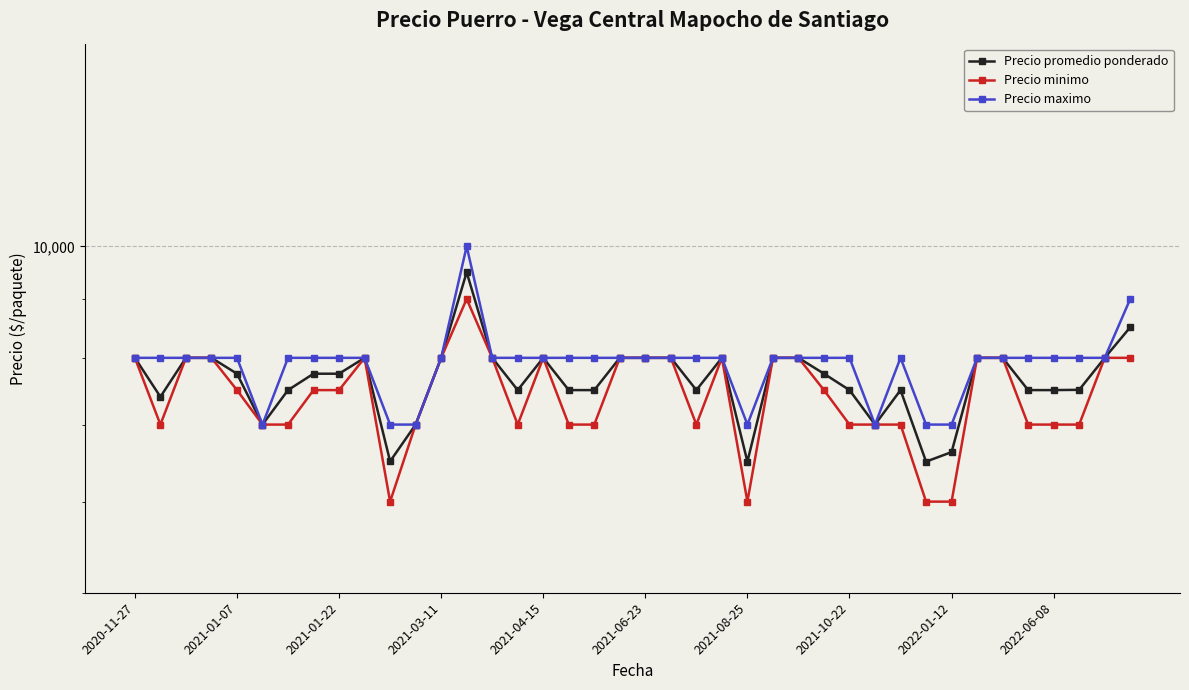

What position from the right is 35?

5